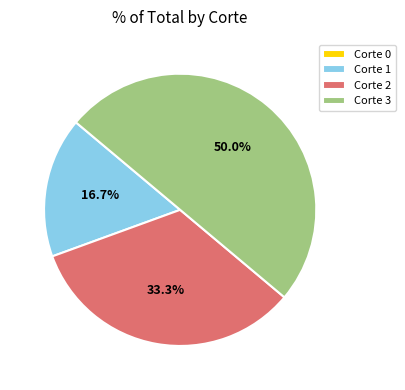

To the nearest percent, what is the difference between the largest and smallest slice percentages?

50%